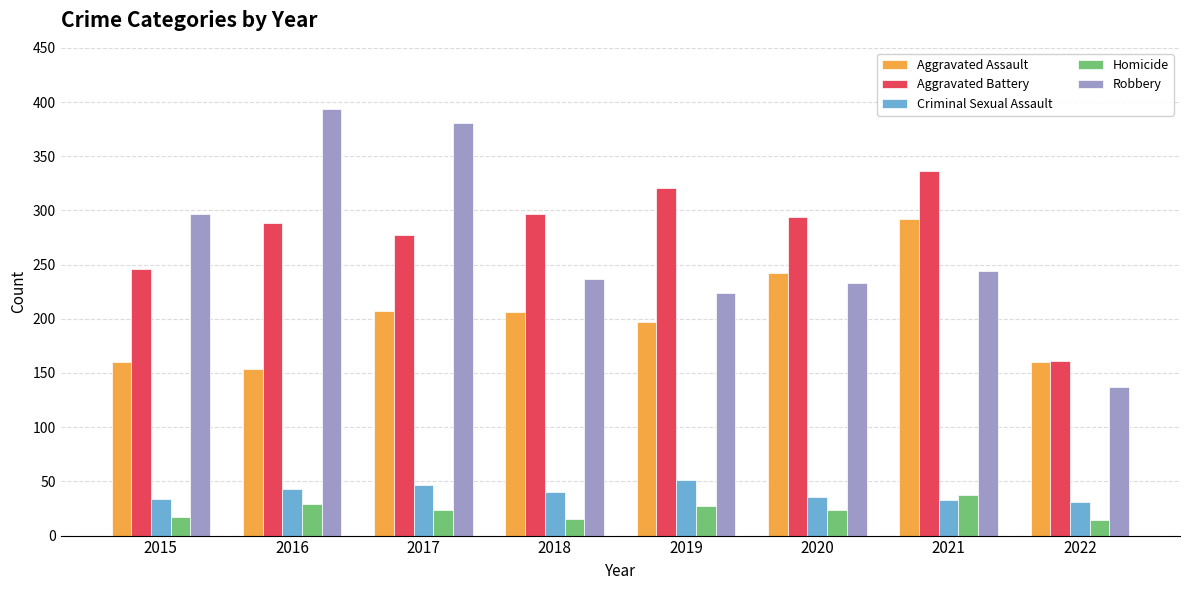

Where is Robbery nearest to the value 265?

2021